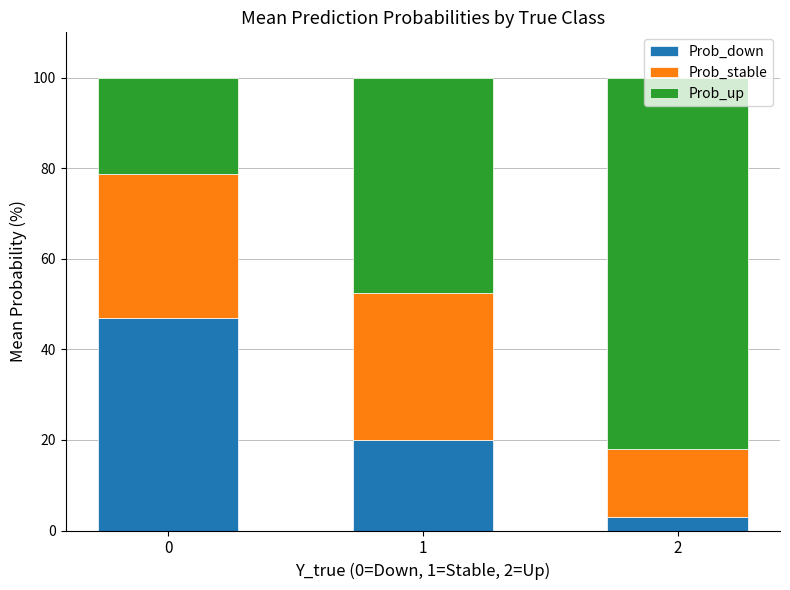

Rank the categories by Prob_down value from lowest to highest.

2, 1, 0